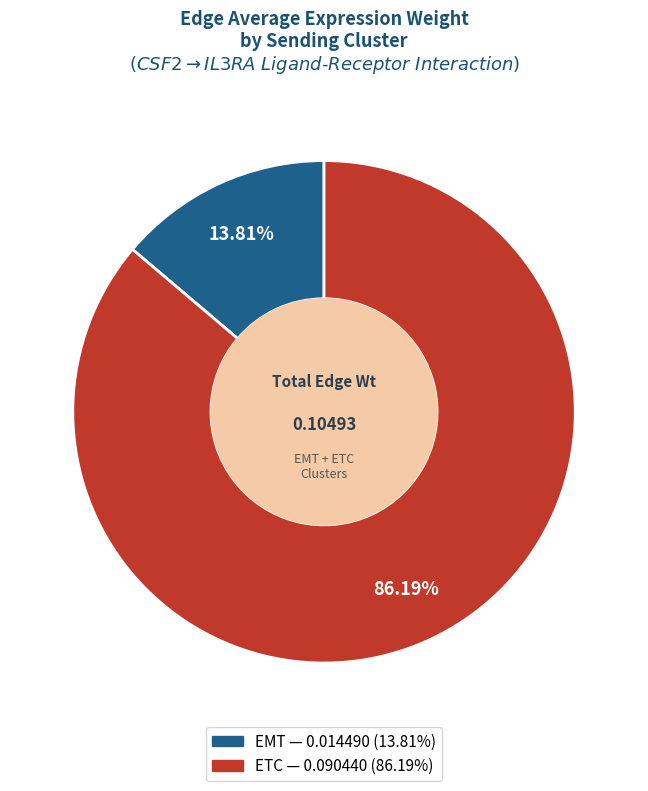

Which has a higher value, ETC or EMT?

ETC